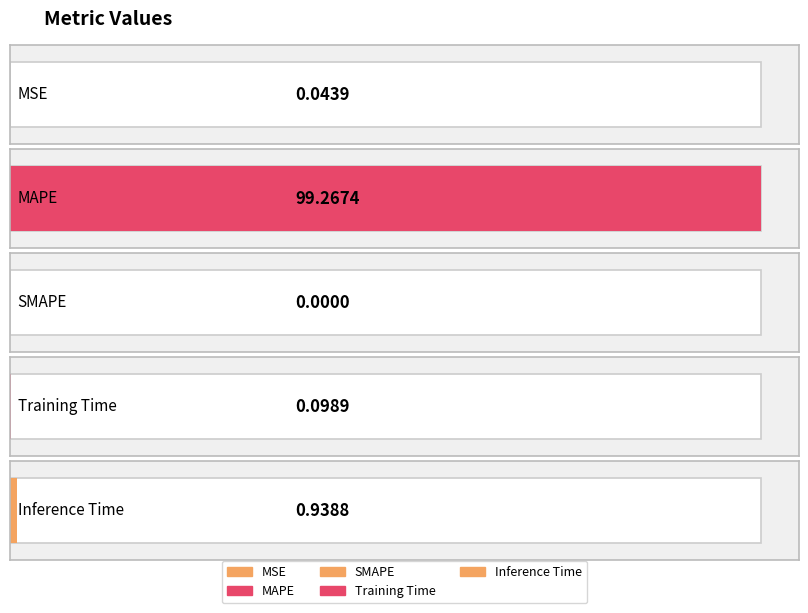

Rank the categories by value from highest to lowest.

MAPE, Inference Time, Training Time, MSE, SMAPE